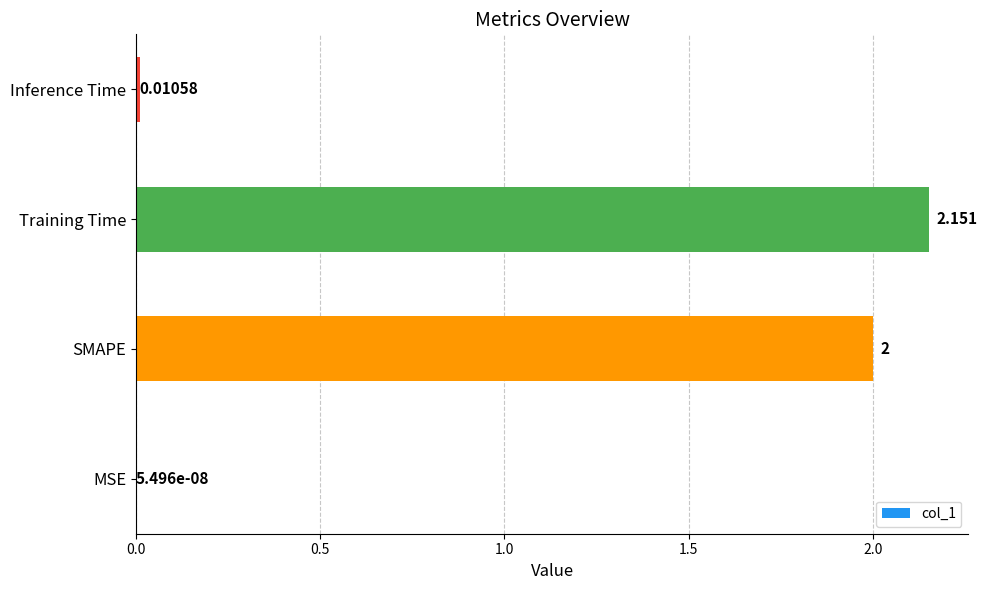

Which has a higher value, Training Time or Inference Time?

Training Time